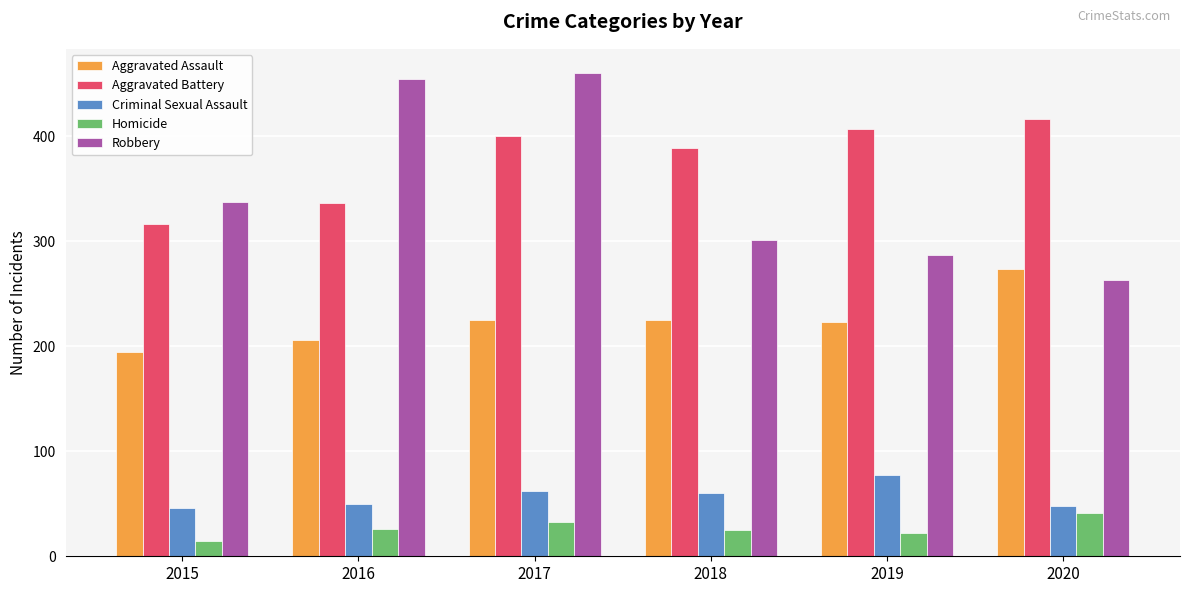

Which category has the highest value across all series?

2017